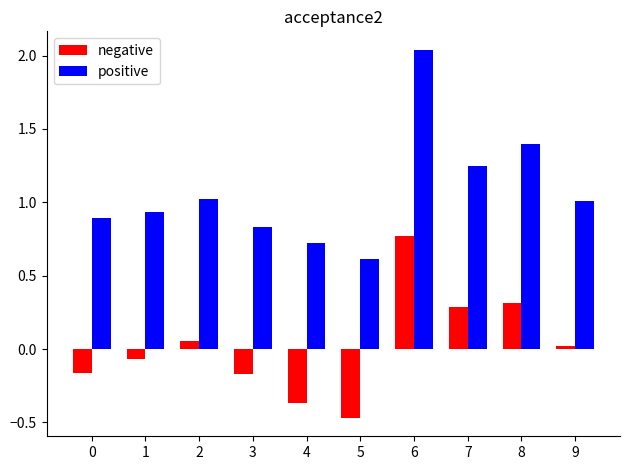

The positive series shows 2.0 at 7. True or false?

False